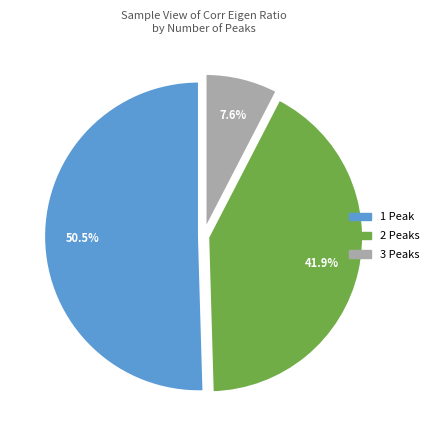

Which slice is the smallest?

3 Peaks